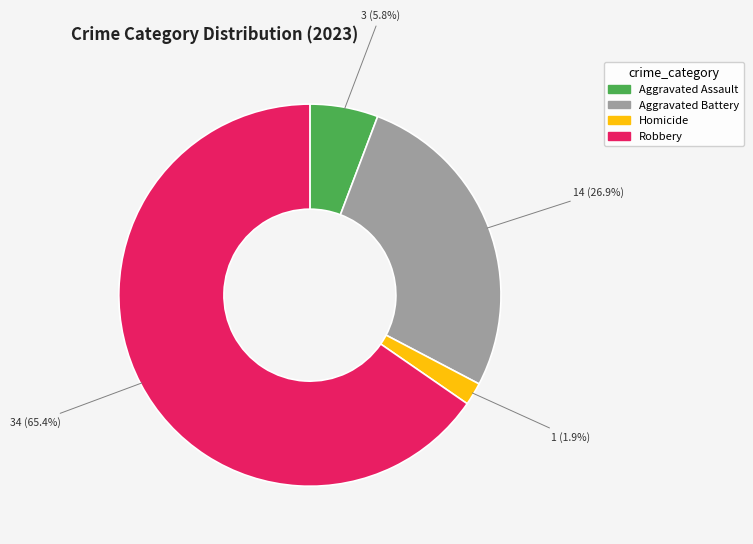

How many segments does this pie chart have?

4